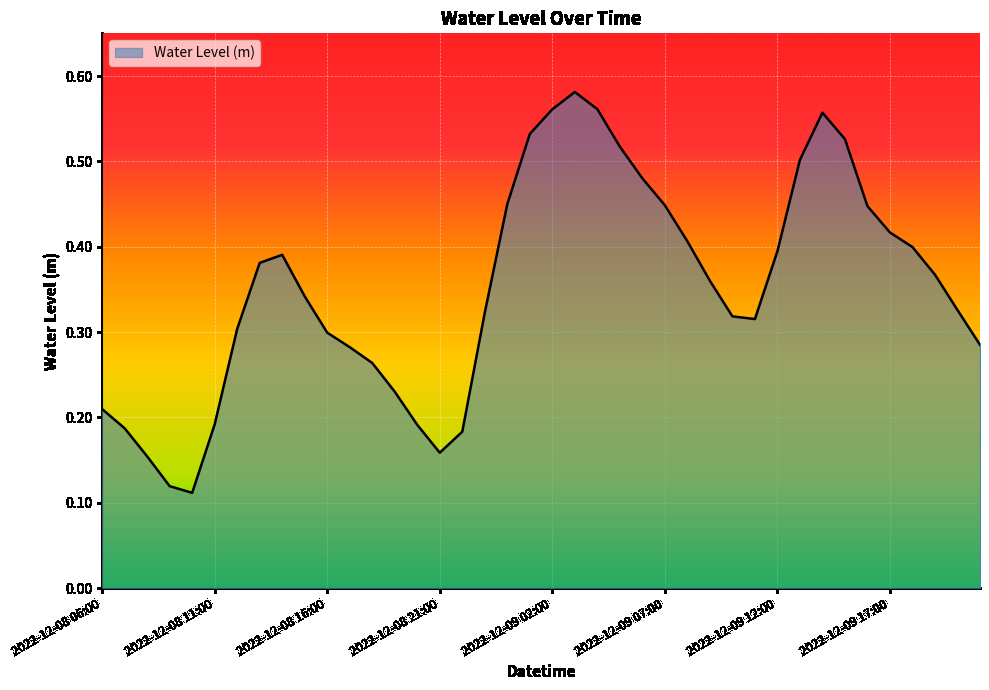

What is the label of the 1st point from the left?

2022-12-08 06:00